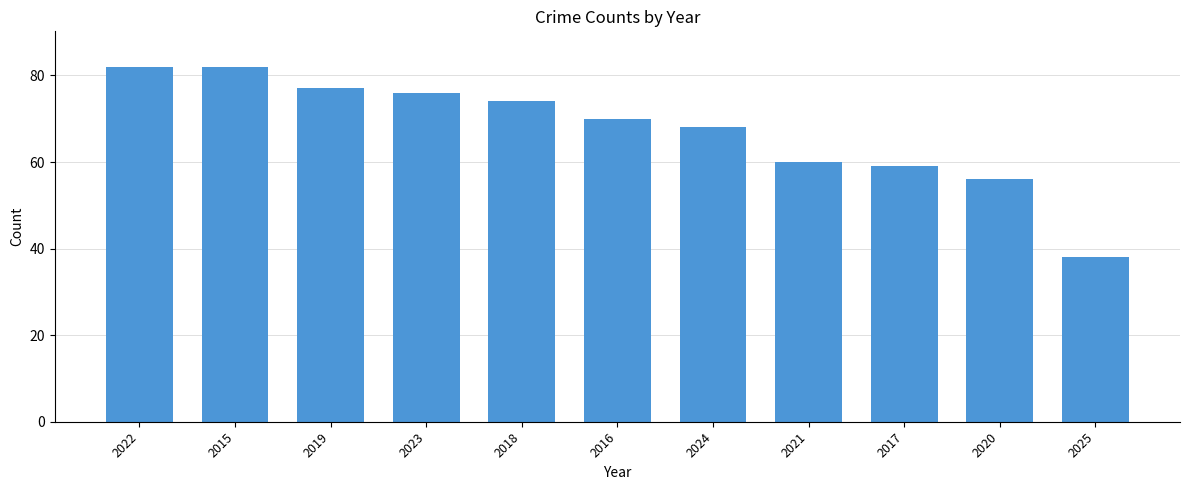

What is the difference between the maximum and minimum values?

44